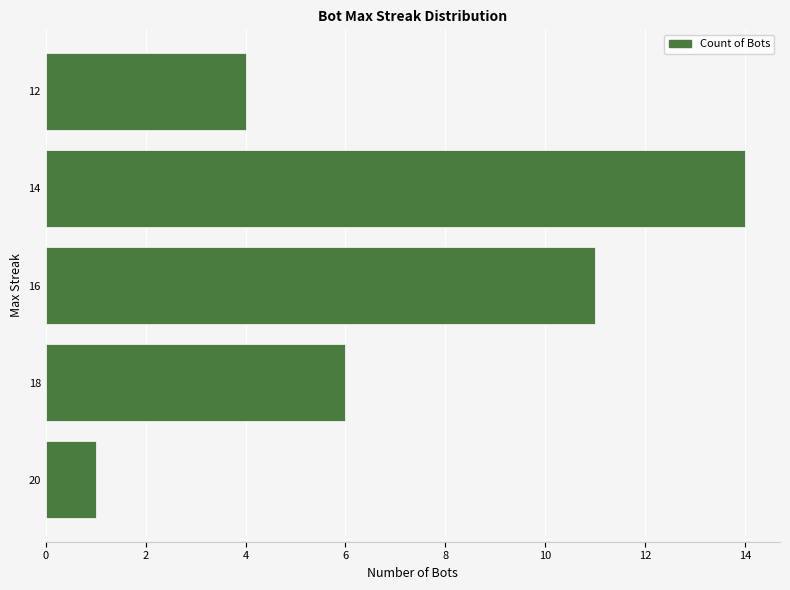

How many data points are less than 6?

2